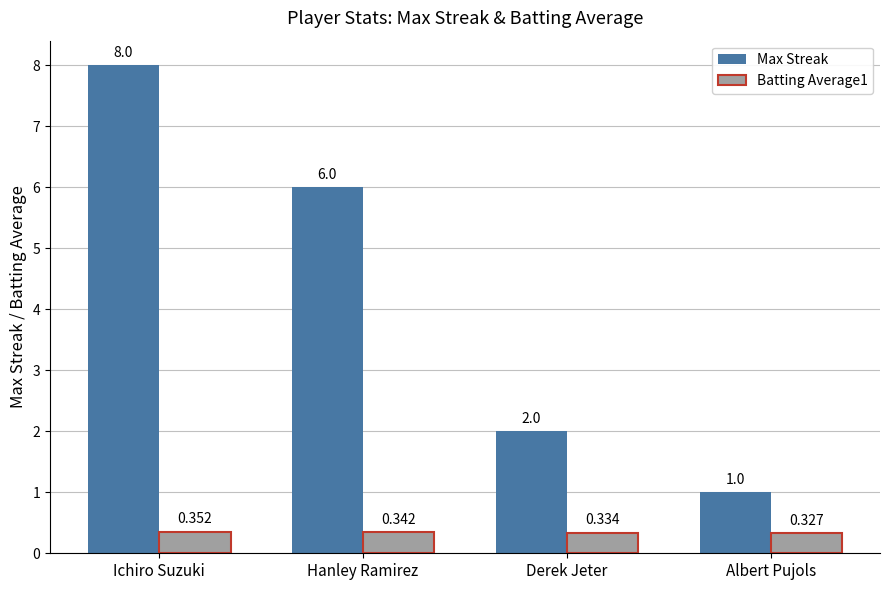

What position from the right is Albert Pujols?

1